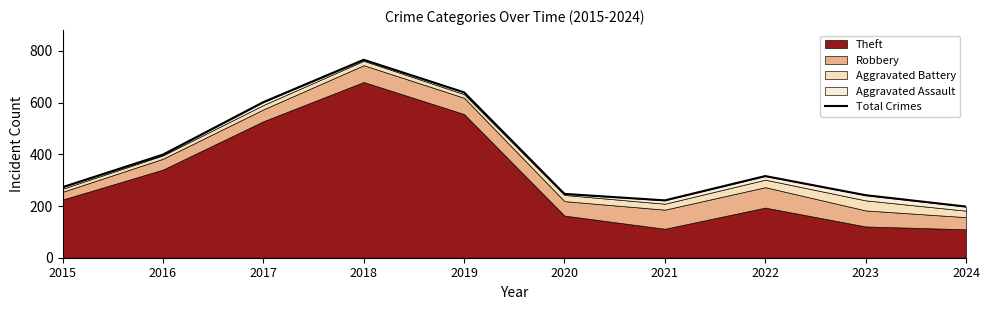

What is the smallest value displayed?

198